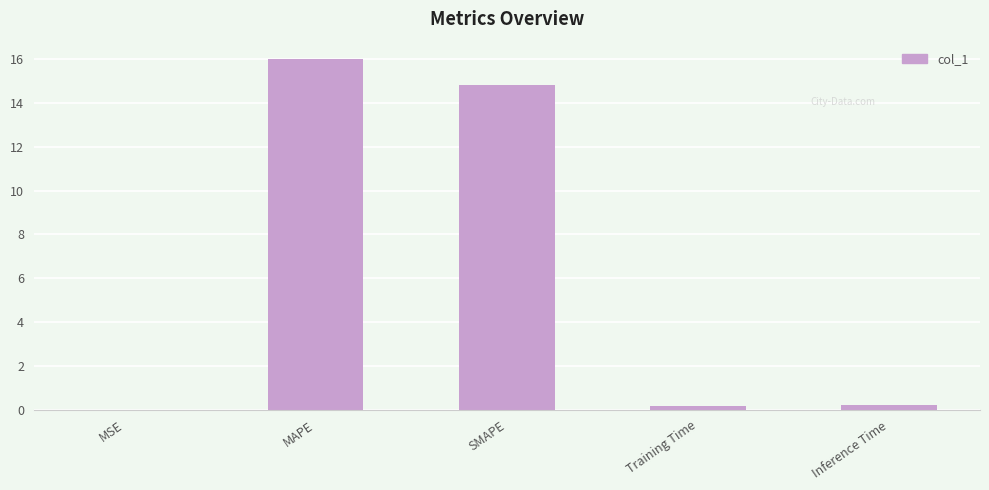

What is the change in value from MSE to MAPE?

+16.0